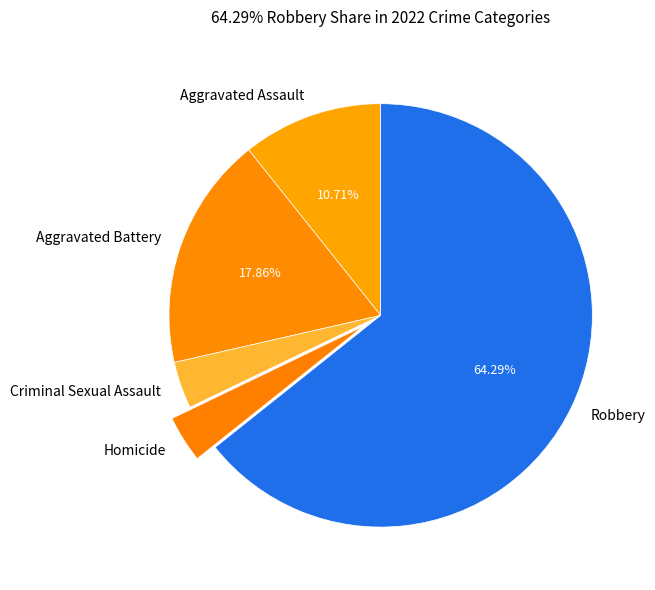

To the nearest percent, what portion does Homicide represent?

4%